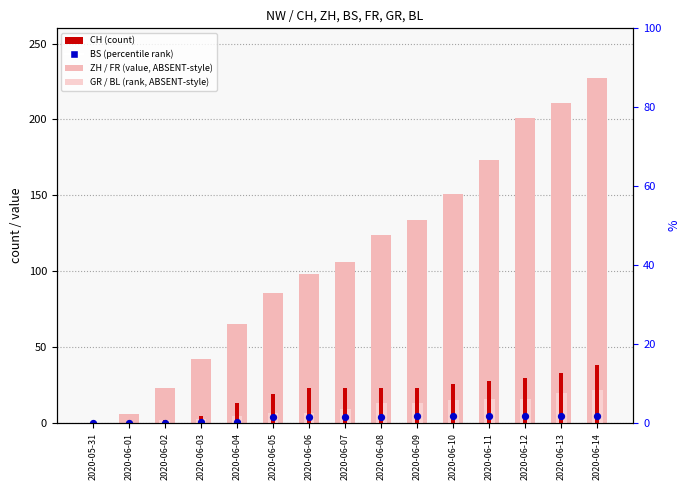

At which category is the sum across all series the highest?

2020-06-14